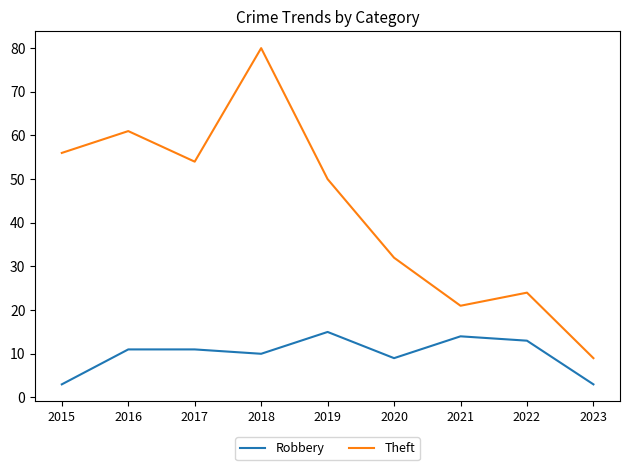

Which category has the highest value in the Robbery series?

2019